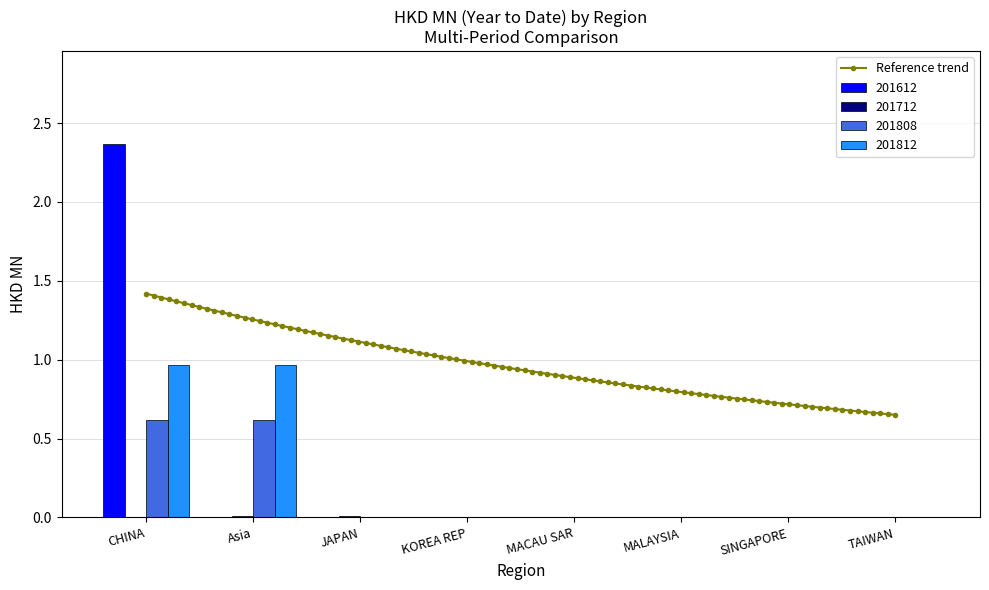

Where is 201812 nearest to the value 0?

JAPAN